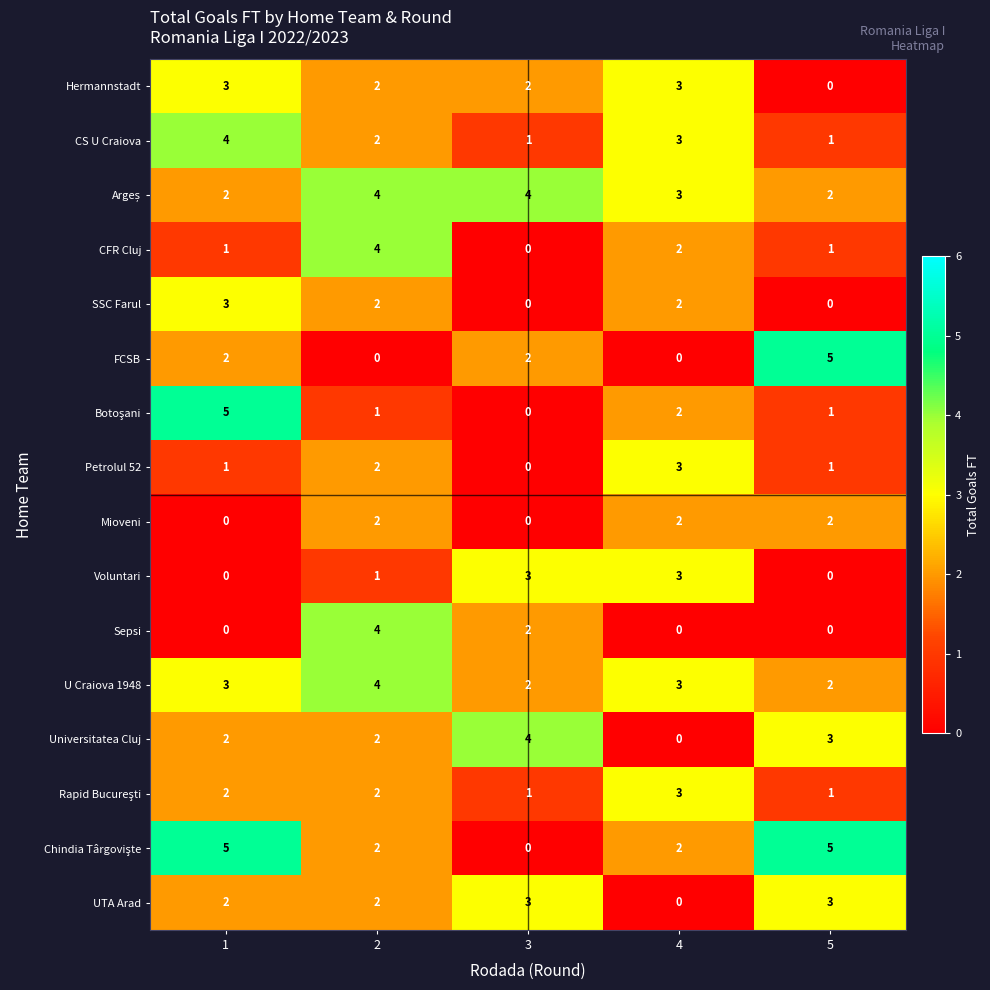

What is the sum of the U Craiova 1948 values at 5 and 4?

5